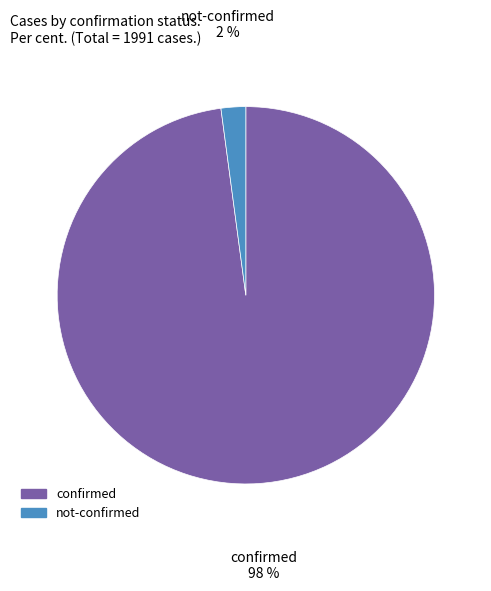

Does any single category account for the majority?

Yes